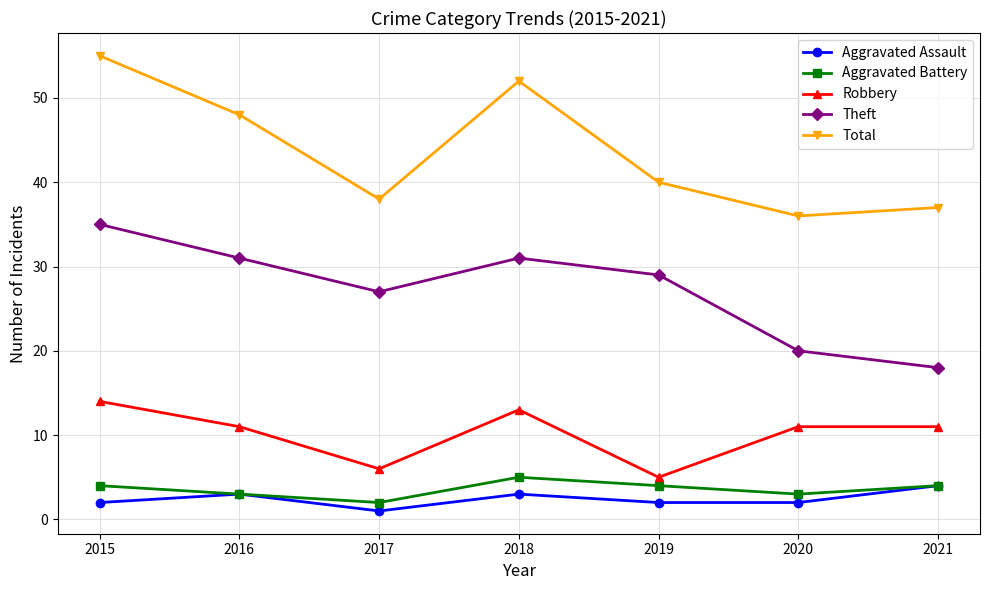

True or false: Aggravated Battery has a value of 4 at 2021.

True